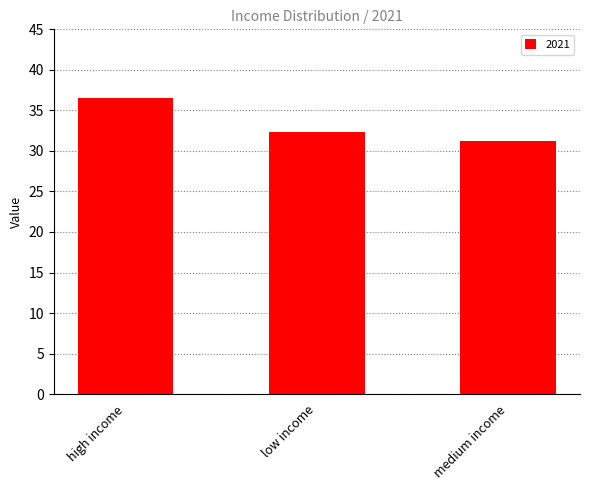

True or false: the data shows 18.0 at medium income.

False